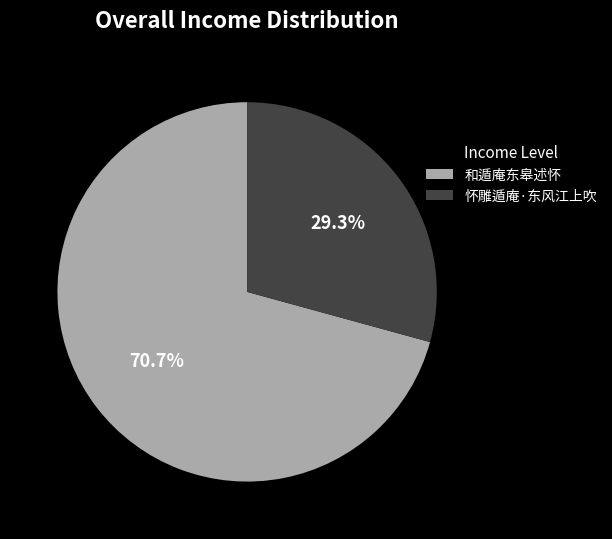

Does 怀雕遁庵·东风江上吹 account for over 50% of the chart?

No